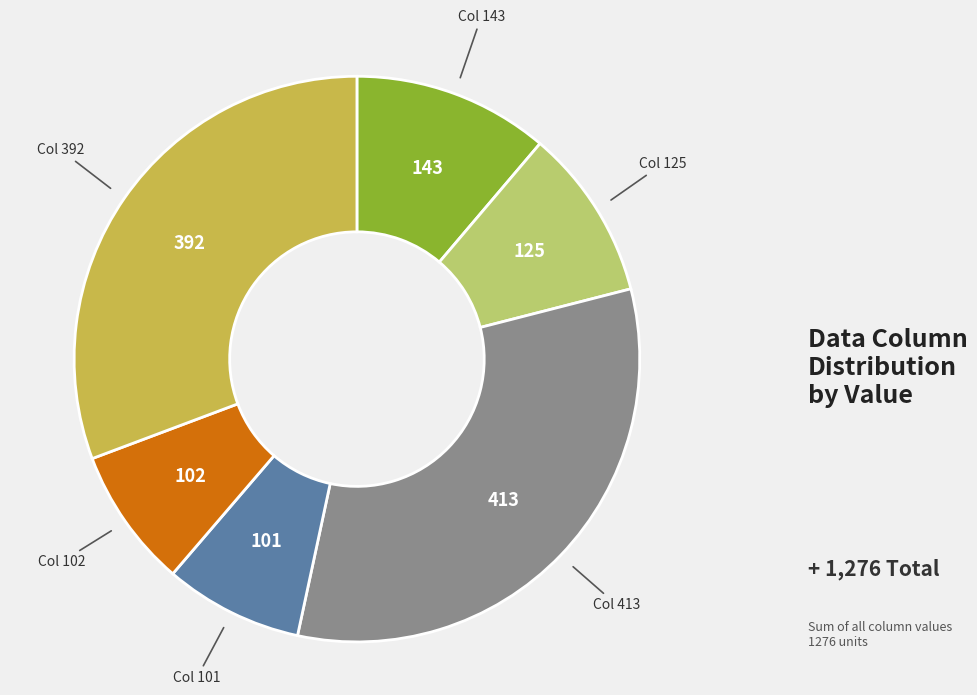

Does any single category account for the majority?

No